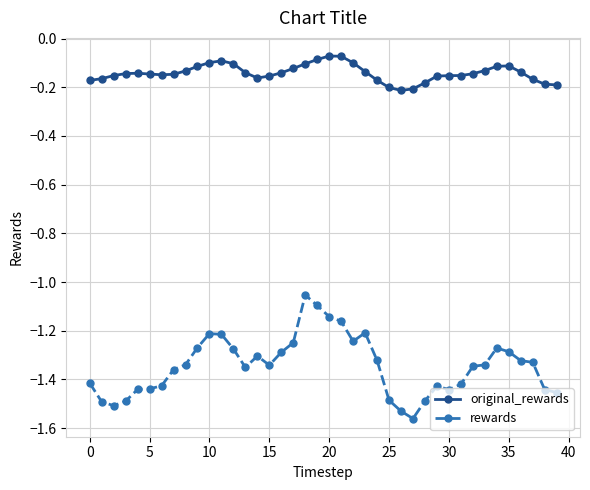

True or false: rewards and original_rewards cross at least once.

False